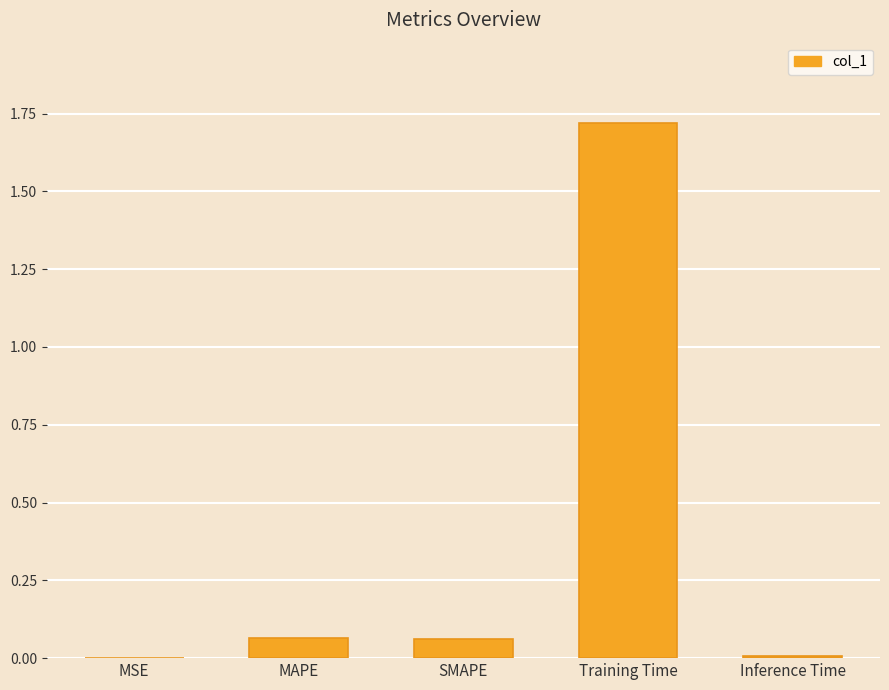

Which label corresponds to the largest value in the chart?

Training Time